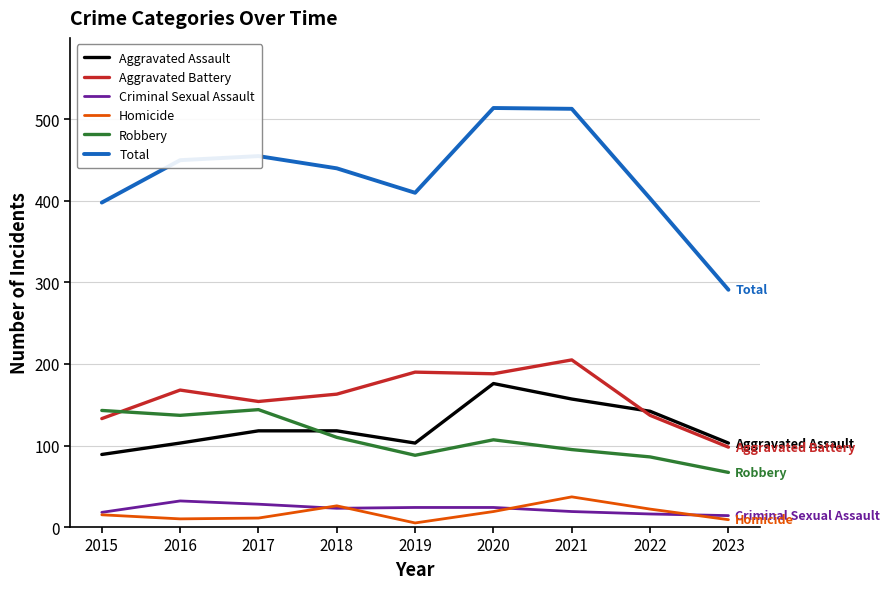

What is the difference between the highest and lowest values at 2018?

417